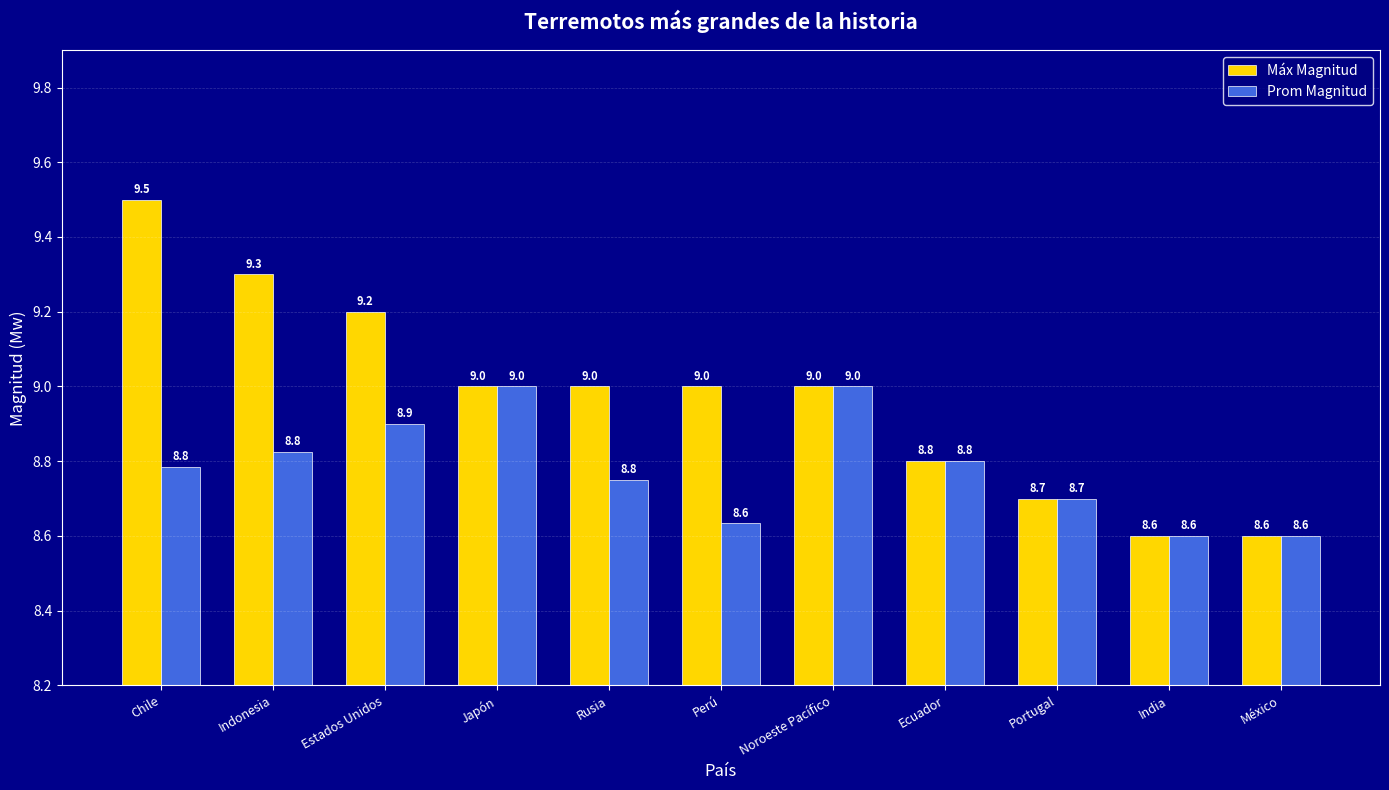

What is the maximum value for Máx Magnitud?

9.5